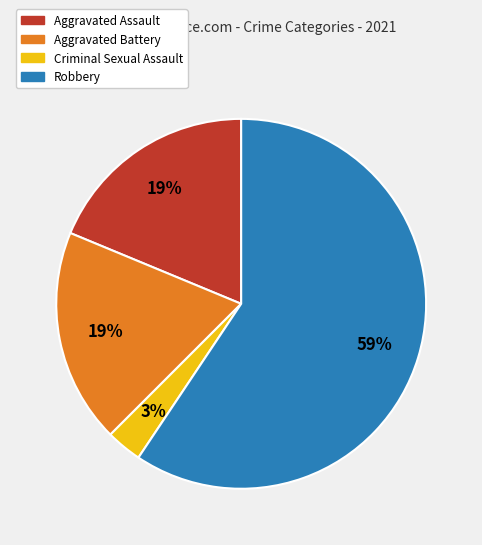

What percentage is the Robbery slice, to the nearest percent?

59%